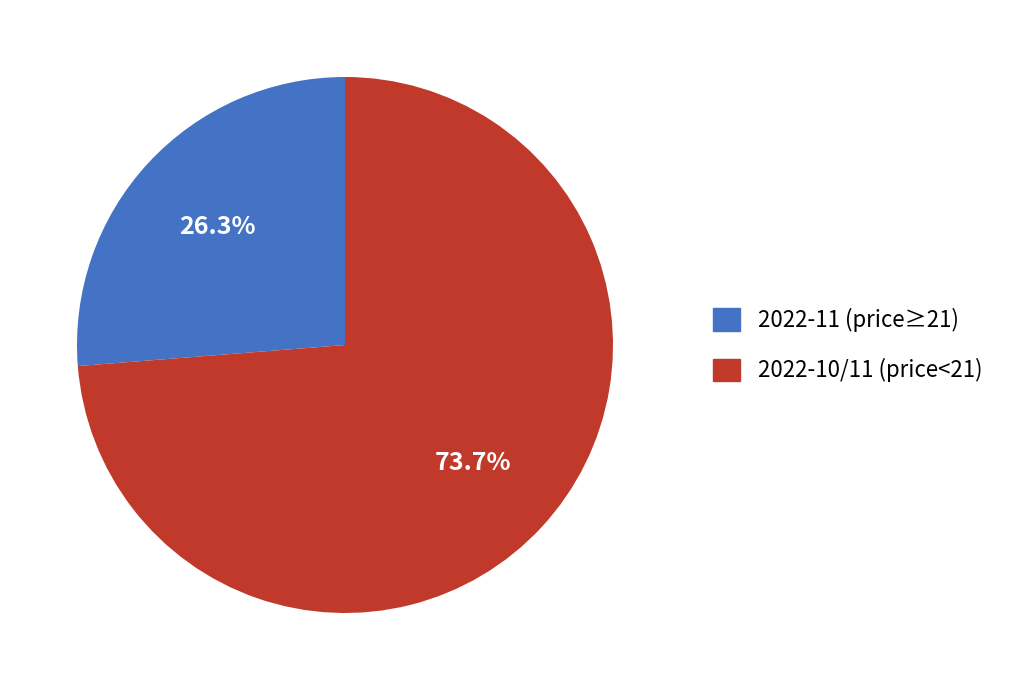

Do 2022-11 (price≥21) and 2022-10/11 (price<21) together represent more than half of the pie?

Yes